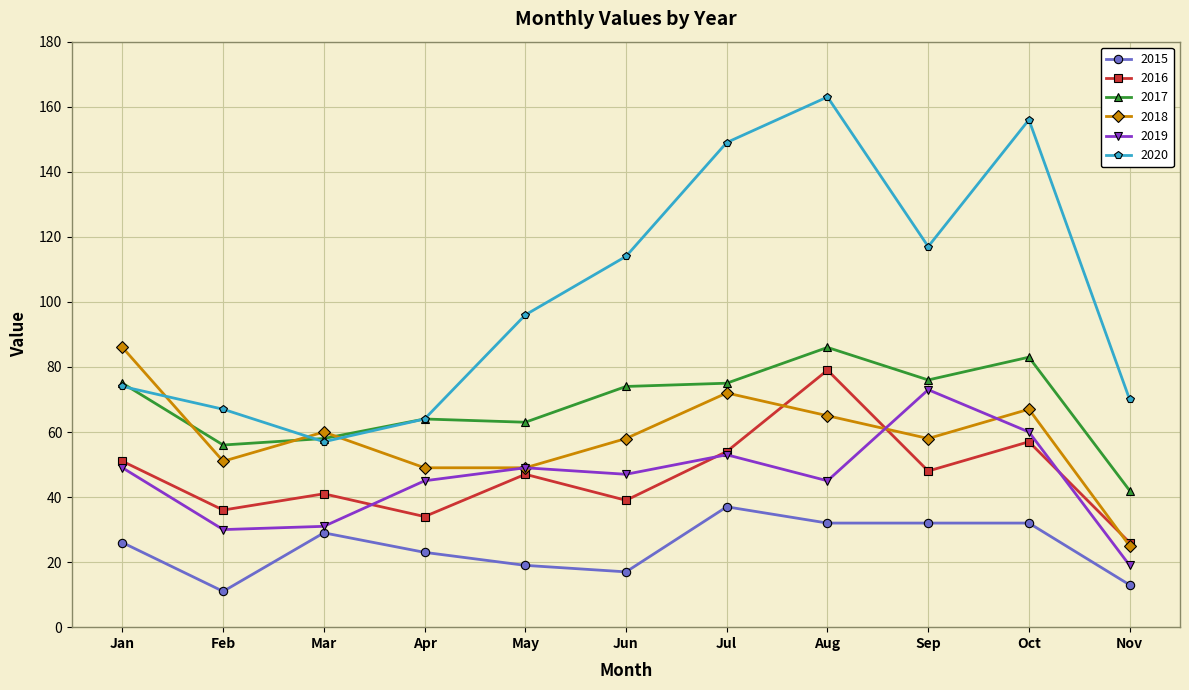

What are all the series names shown in the legend?

2015, 2016, 2017, 2018, 2019, 2020